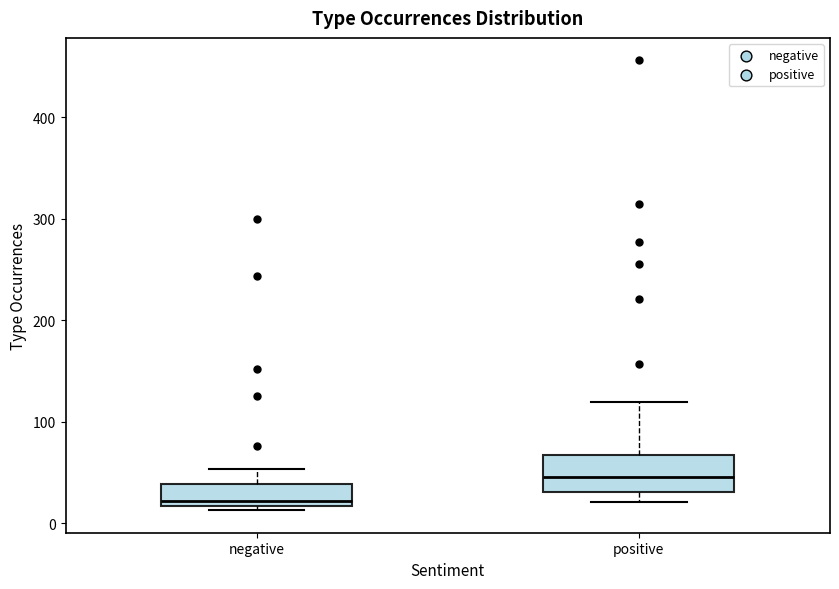

Which box is the tallest, from its lower edge to its upper edge?

positive